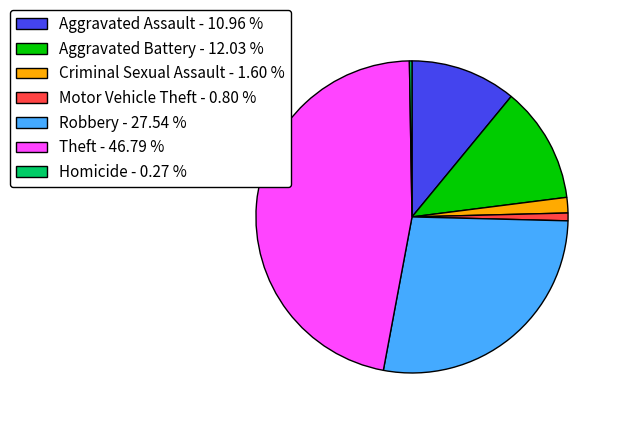

Which has a higher value, Motor Vehicle Theft - 0.80 % or Robbery - 27.54 %?

Robbery - 27.54 %